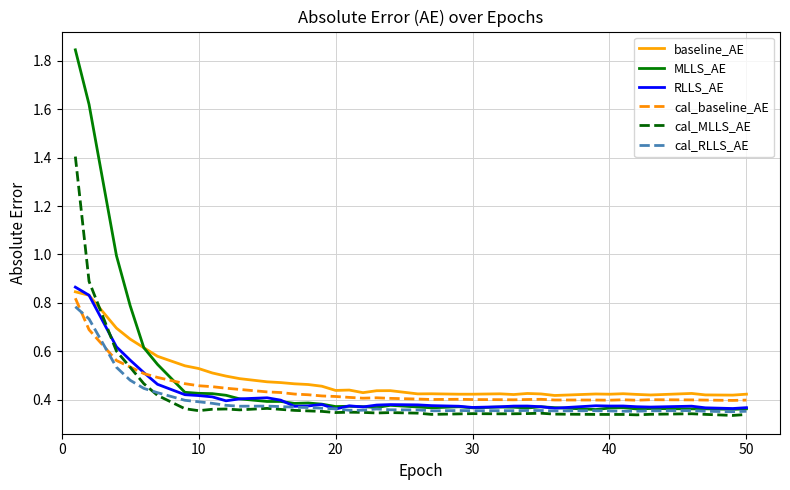

What is the highest value of the cal_MLLS_AE series?

1.4